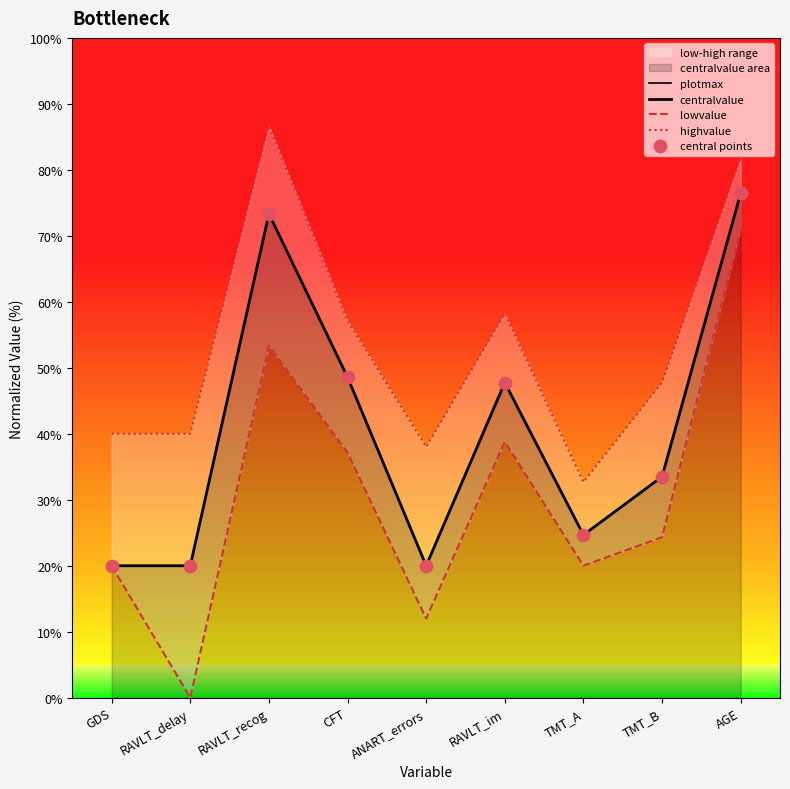

Which series contains the lowest Y value?

lowvalue